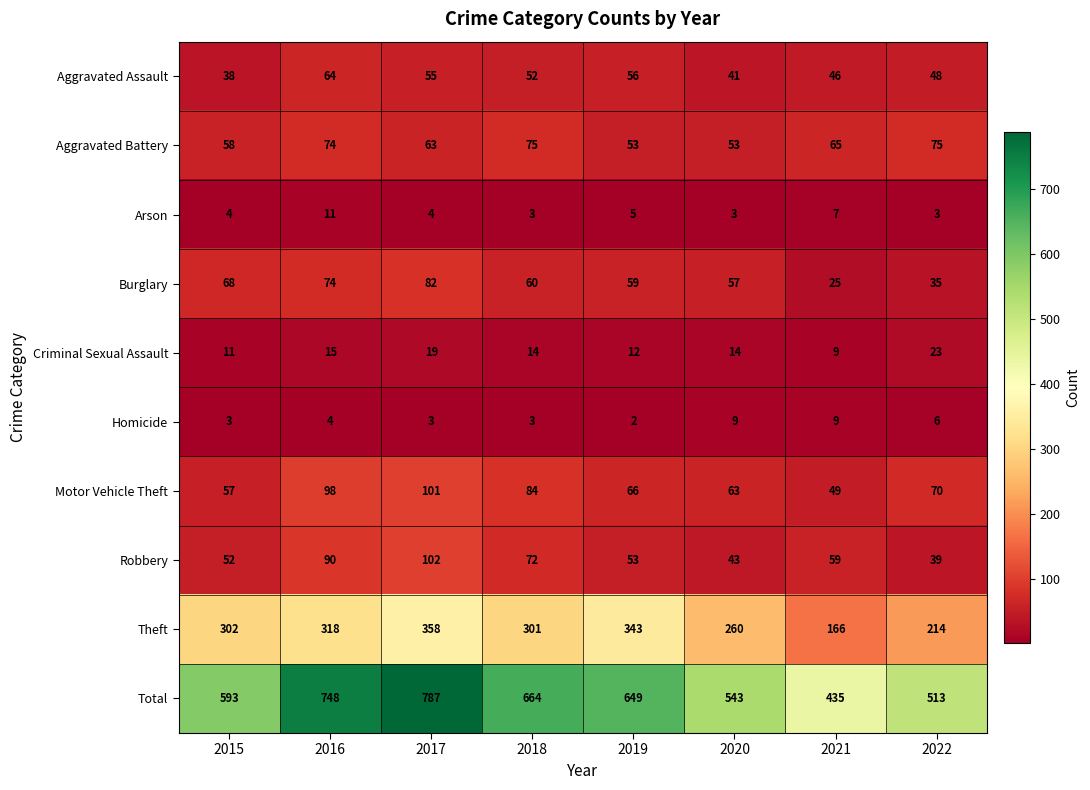

Which category has the lowest value across all series?

2019